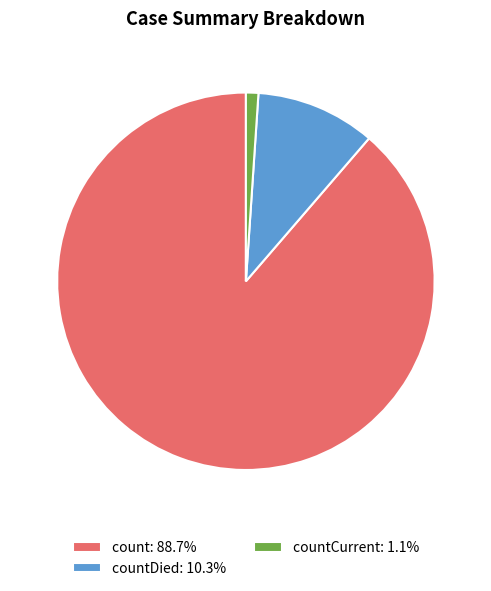

Do count: 88.7% and countCurrent: 1.1% together represent more than half of the pie?

Yes